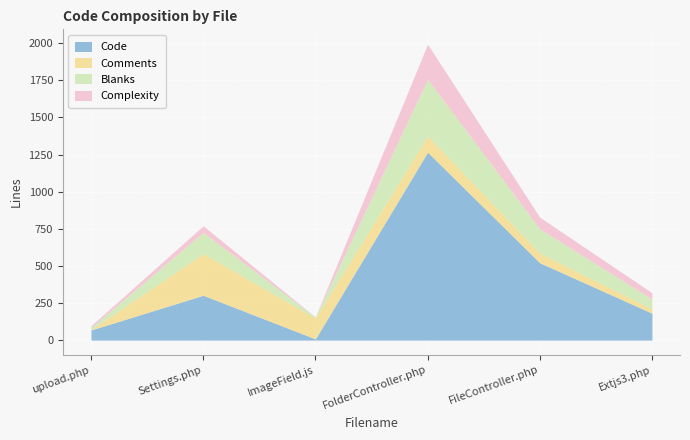

True or false: Complexity and Blanks intersect in this chart.

False